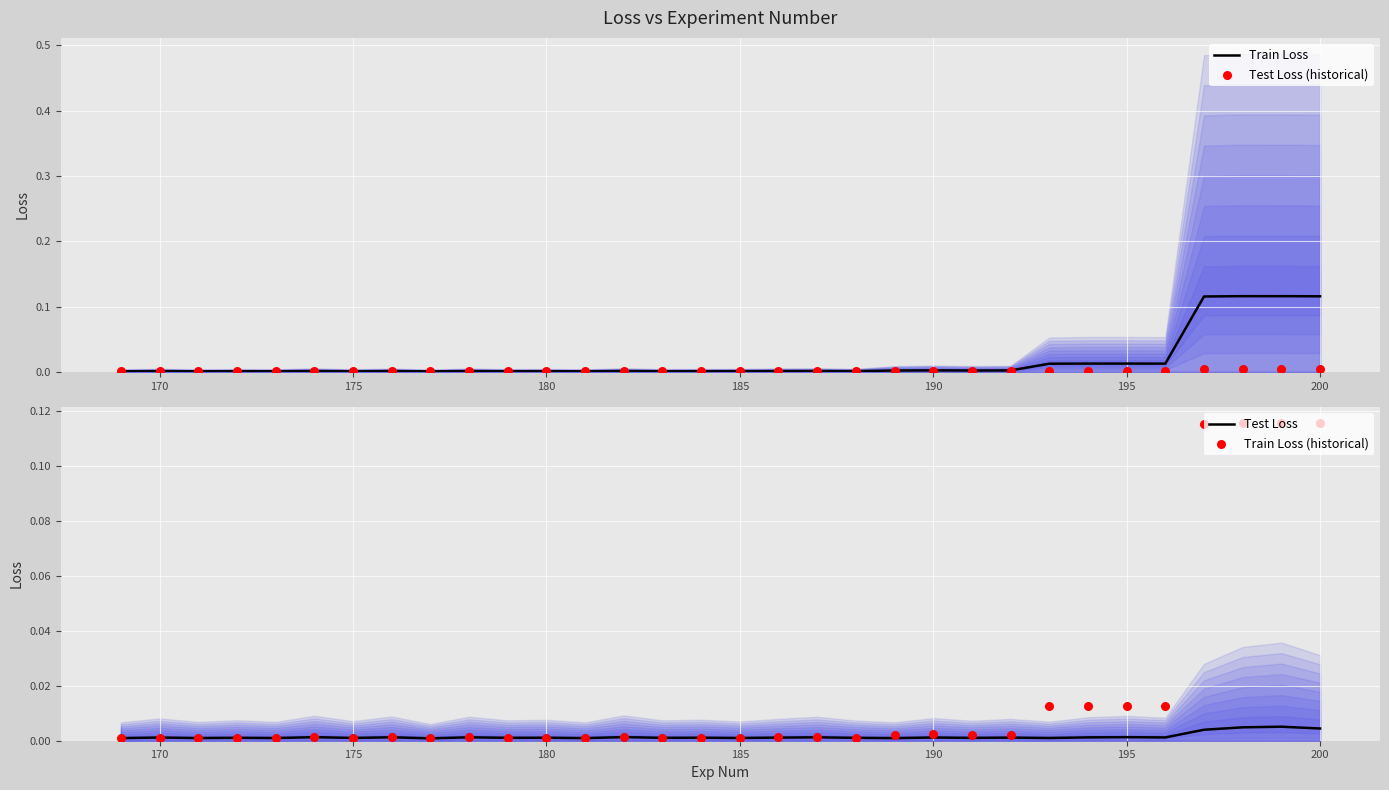

At how many categories does at least one series exceed 0?

32